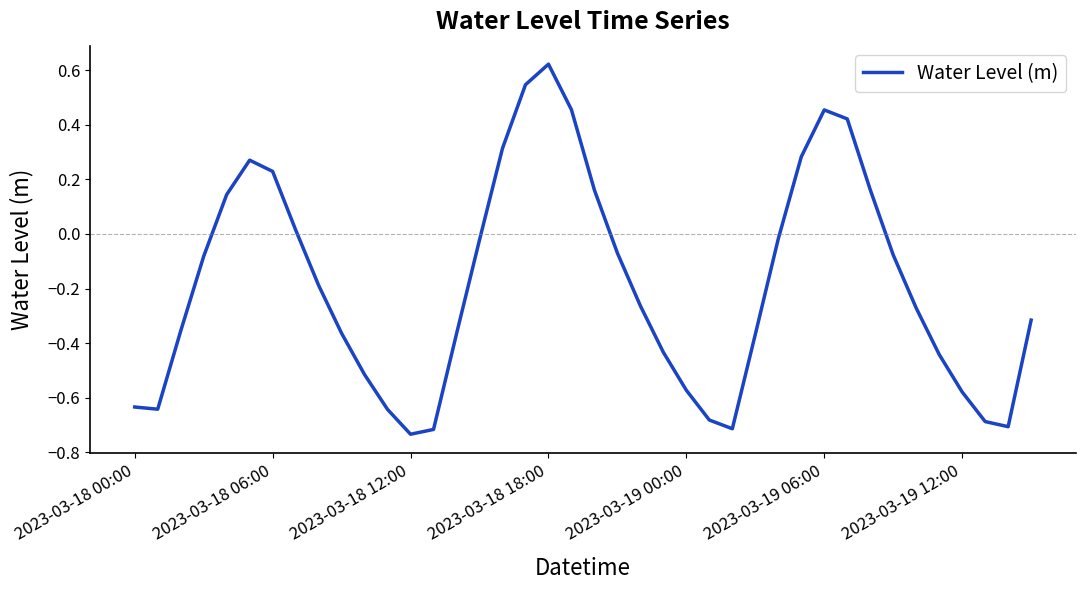

How many values are below 0?

27